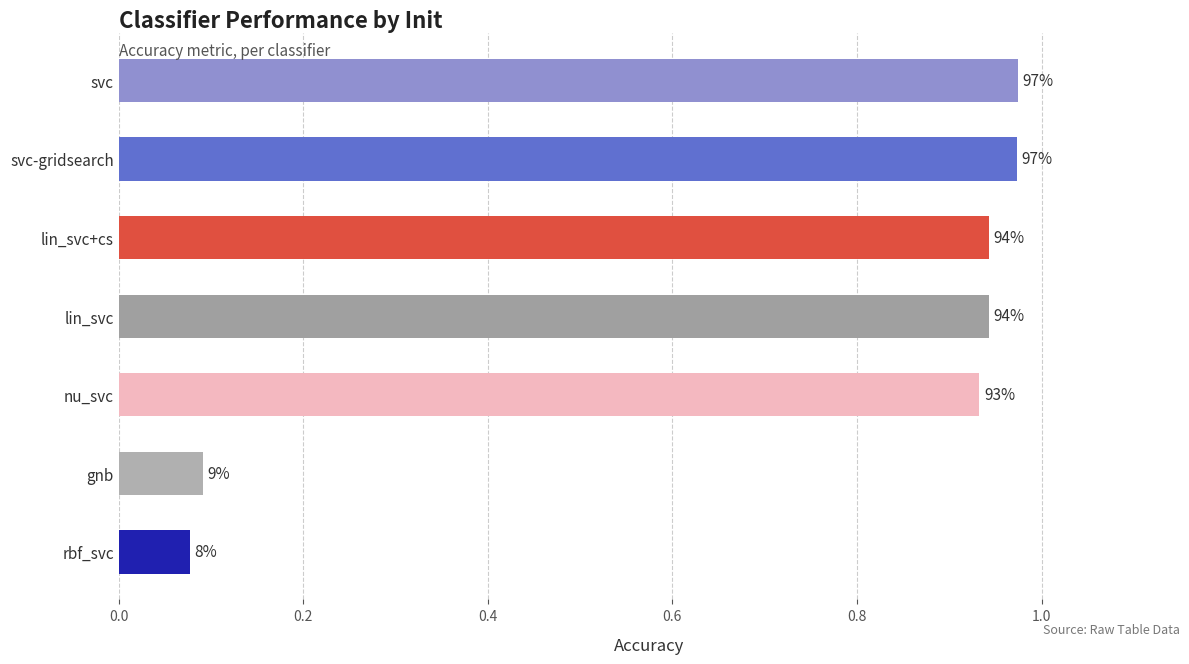

What is the difference between the second highest and minimum values?

0.9